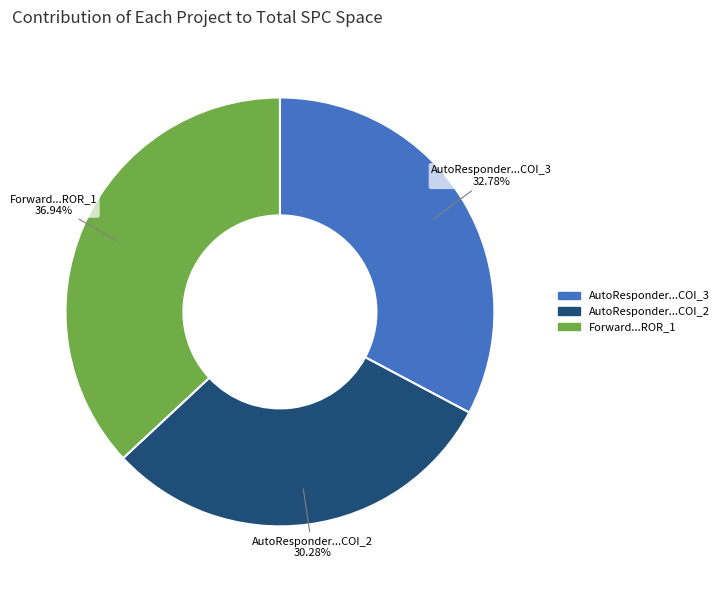

Count the number of slices in the pie.

3